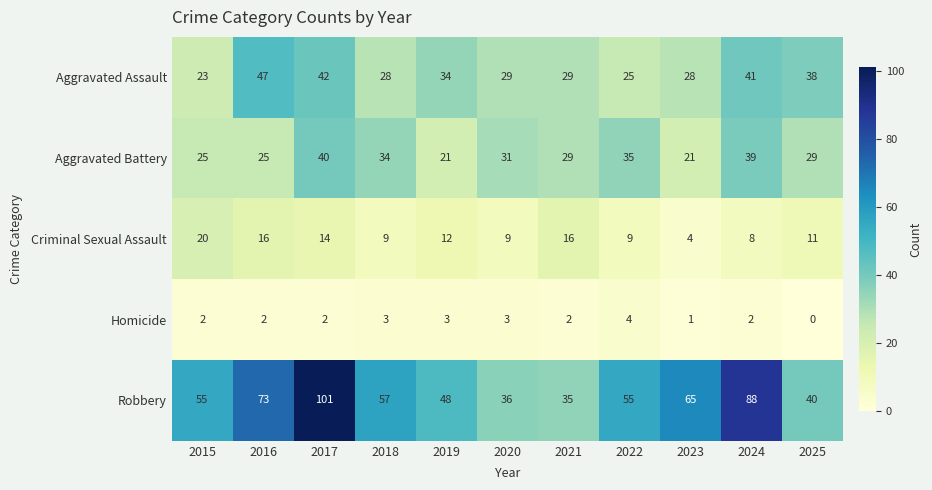

What is the greatest value displayed?

101